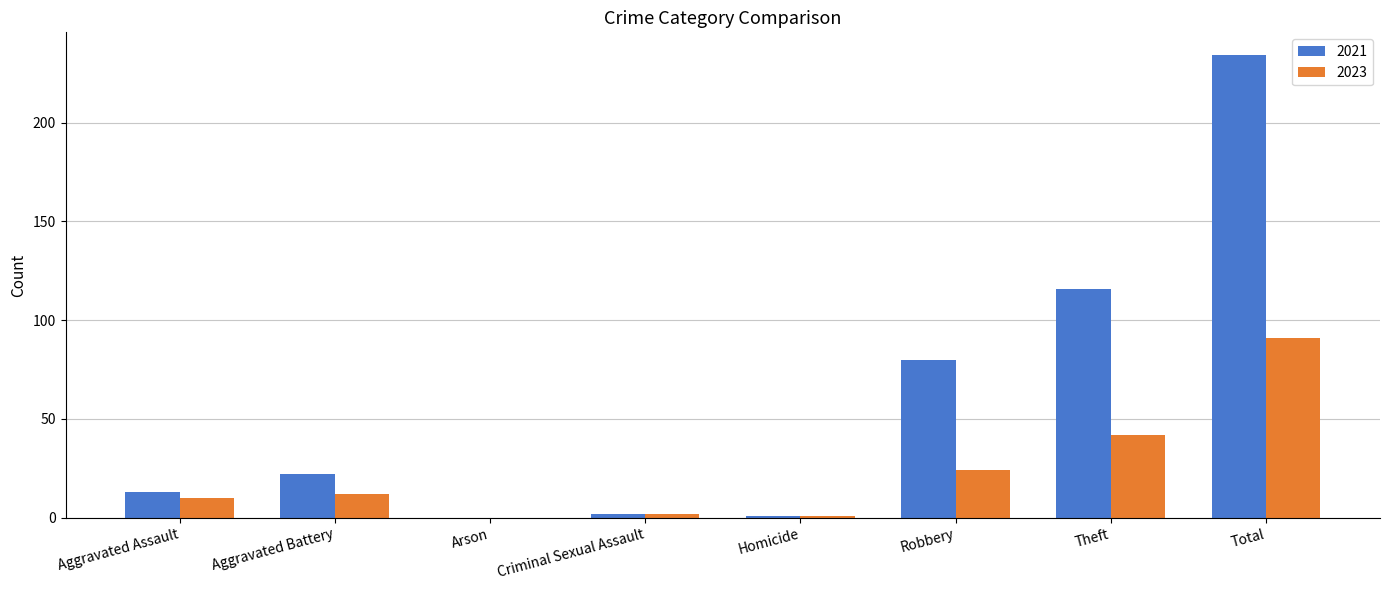

Reading left to right, what are all the values shown in this chart?

2021: Aggravated Assault=13	Aggravated Battery=22	Arson=0	Criminal Sexual Assault=2	Homicide=1	Robbery=80	Theft=116	Total=234
2023: Aggravated Assault=10	Aggravated Battery=12	Arson=0	Criminal Sexual Assault=2	Homicide=1	Robbery=24	Theft=42	Total=91